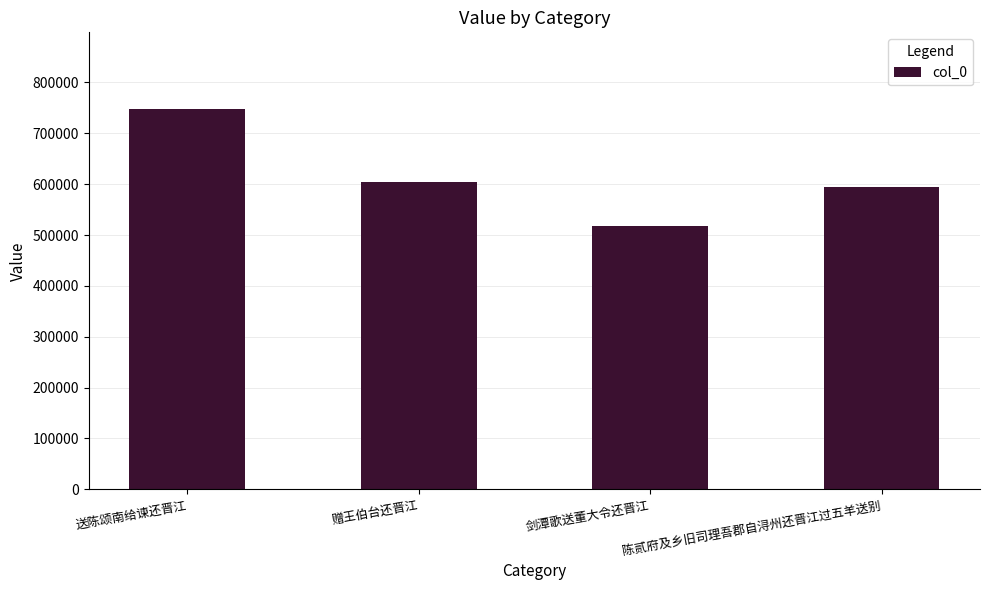

Does the chart contain any negative values?

No